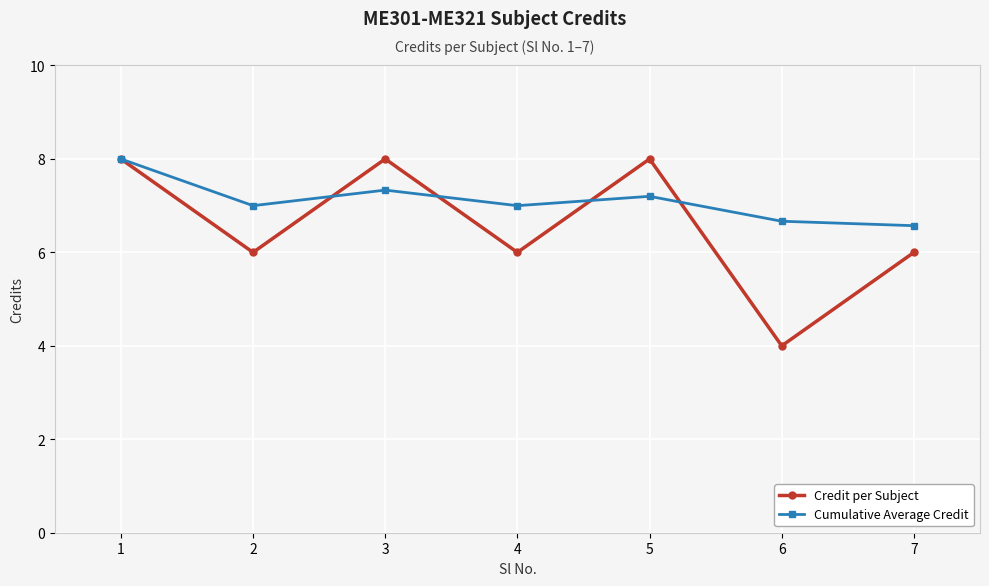

True or false: Cumulative Average Credit has more than 0 points higher than both neighbors.

True